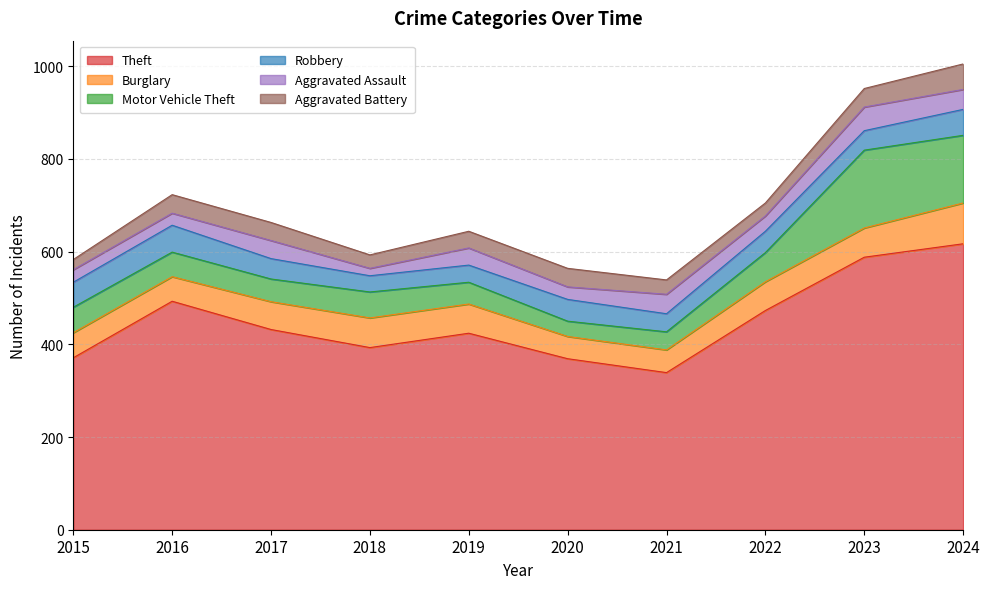

What is the difference between the Motor Vehicle Theft values at 2015 and 2022?

8